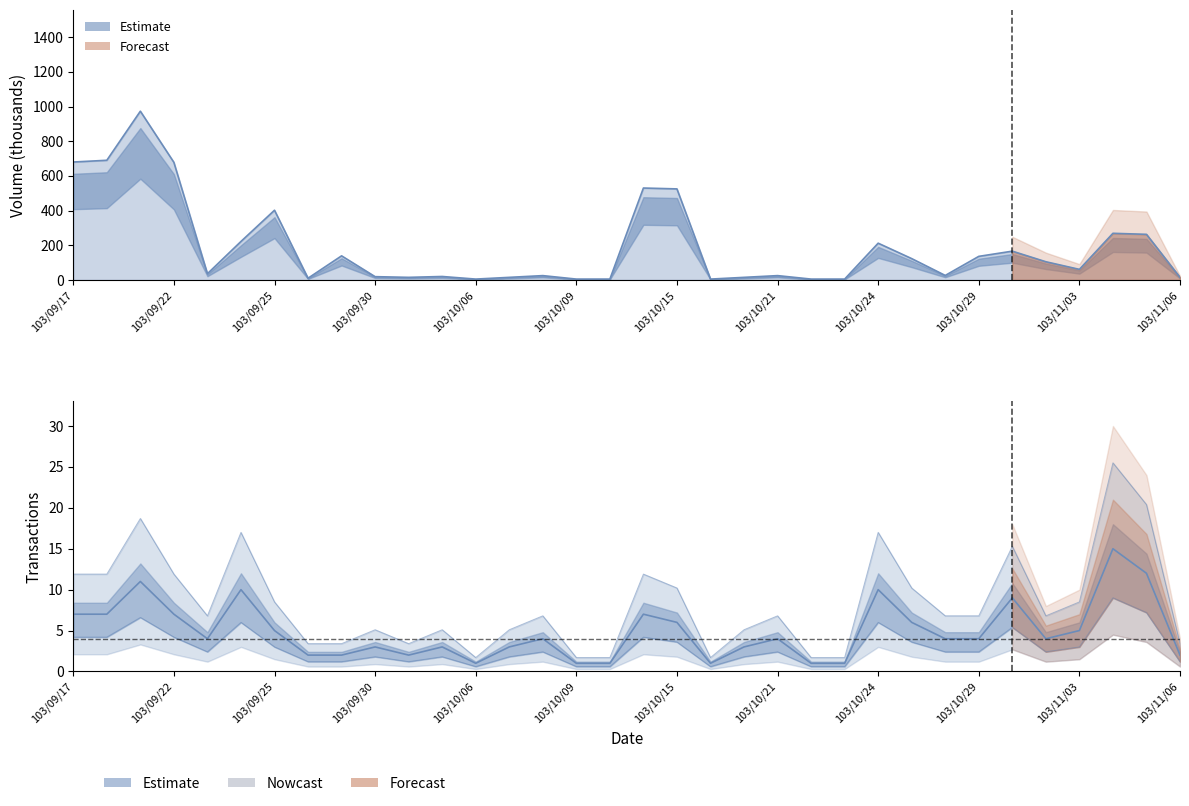

Between 103/10/08 and 103/11/03, which series saw the biggest shift?

Volume